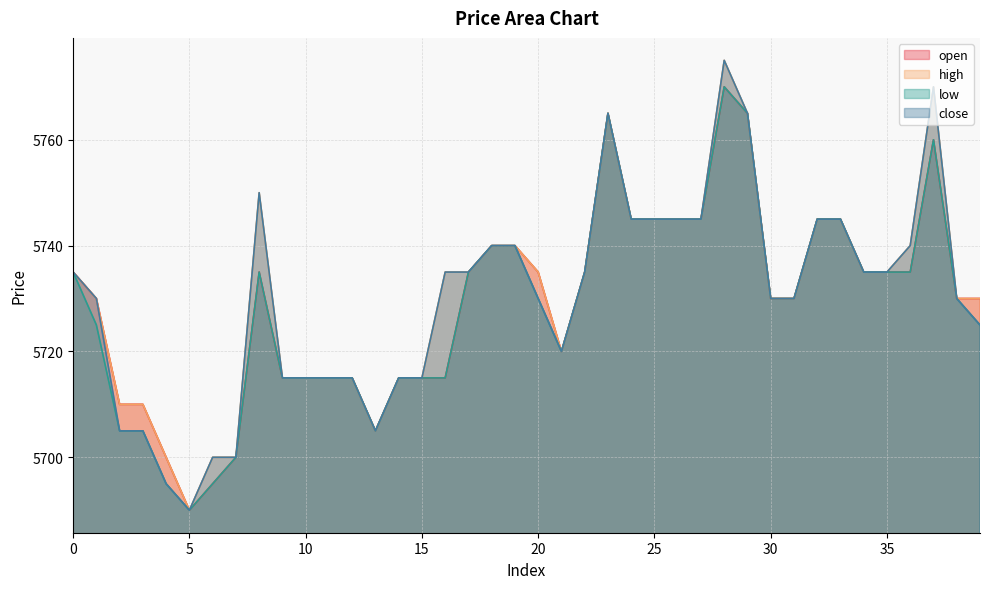

The low series shows 3368 at 12. True or false?

False